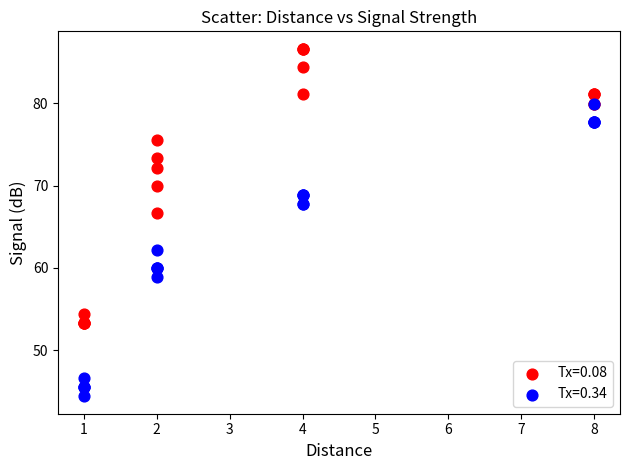

Across all series, what Y value is closest to 65?

66.6